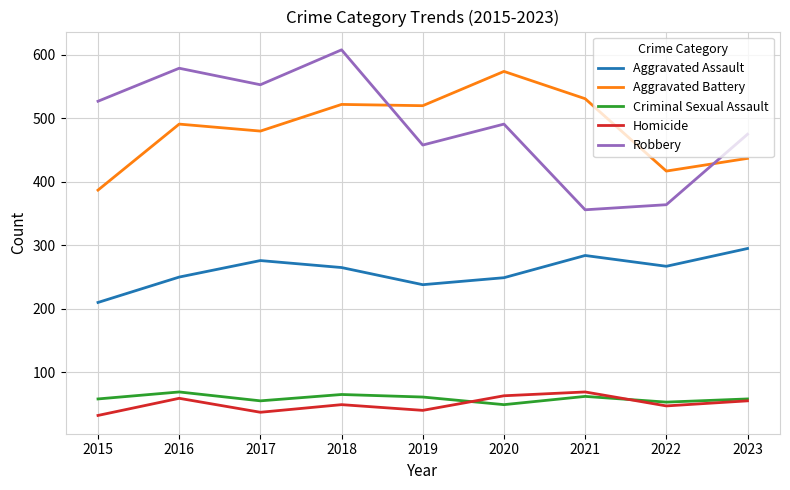

At how many categories does at least one series exceed 302?

9